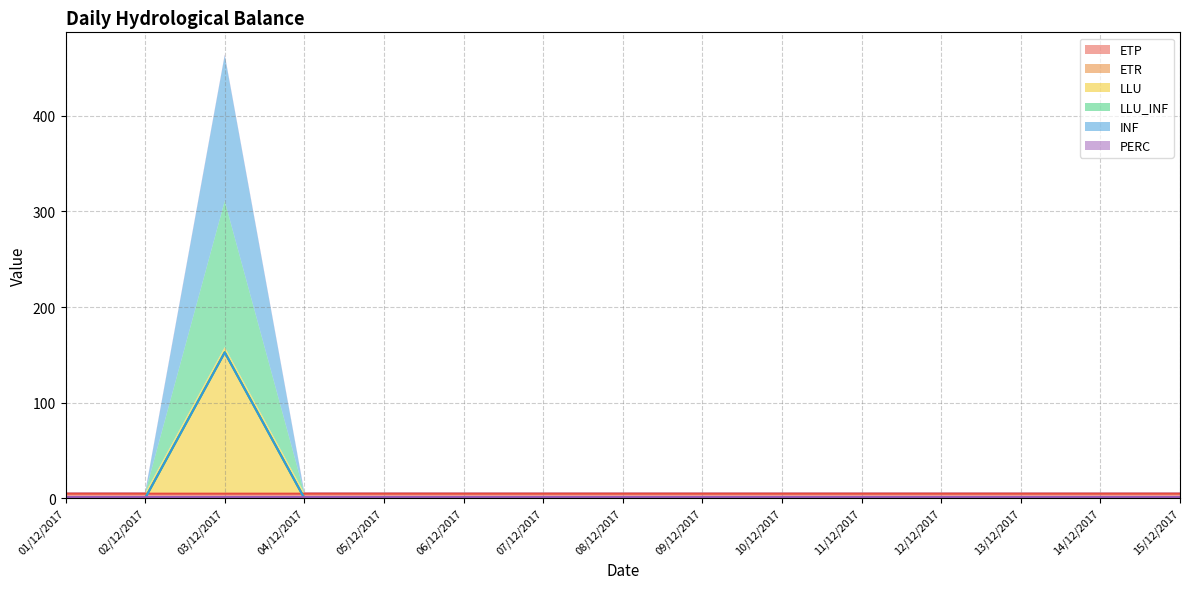

How many times do ETP and LLU_INF cross each other?

2